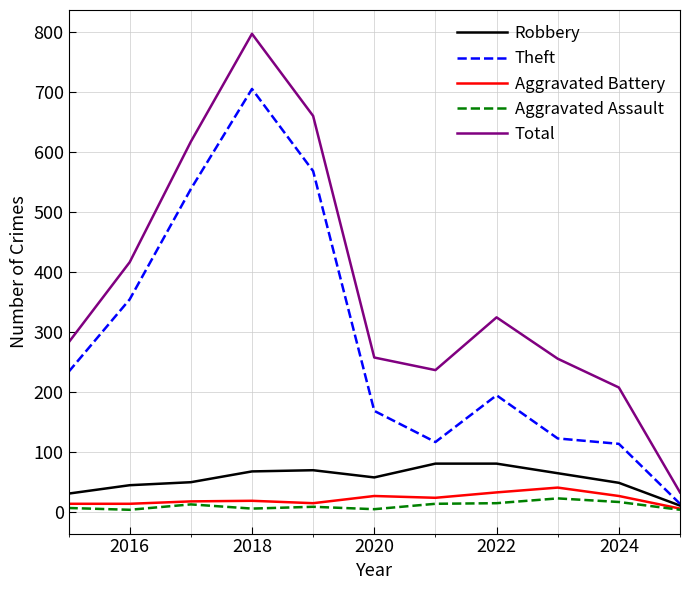

What is the difference between the maximum and second lowest values in the Aggravated Assault series?

19